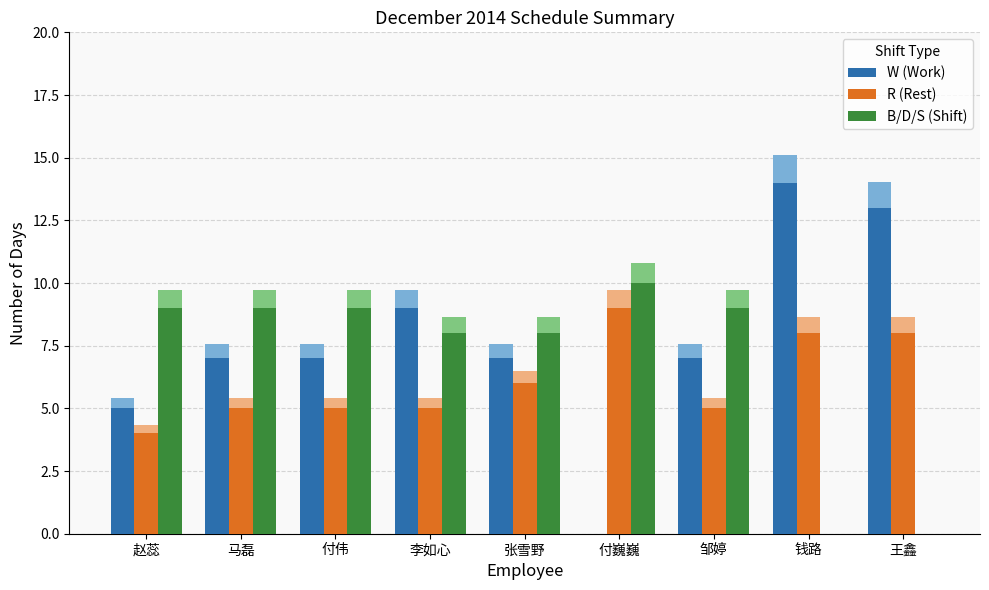

The R (Rest) series shows 9 at 付巍巍. True or false?

True